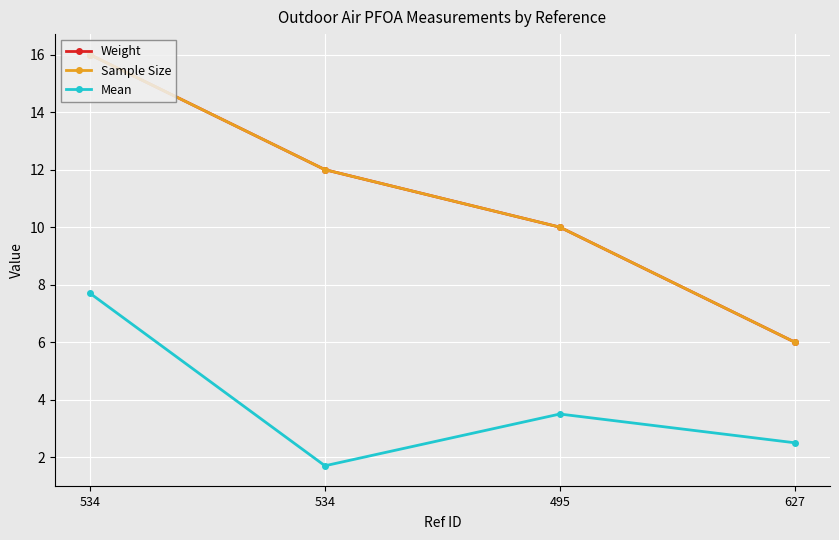

Which has a higher value, 534 or 627?

534